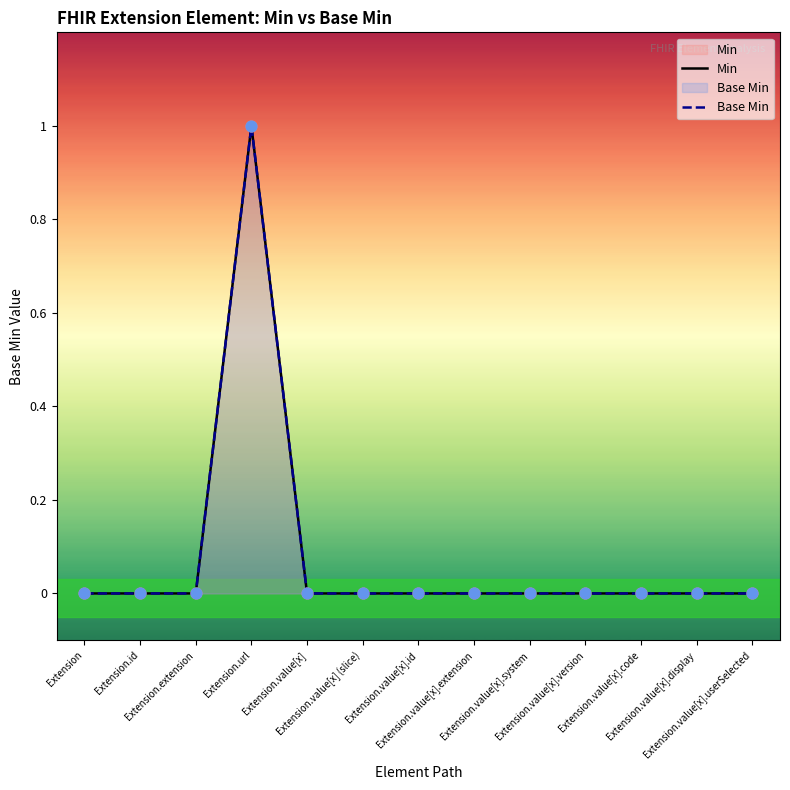

What are all the series names shown in the legend?

Min, Base Min